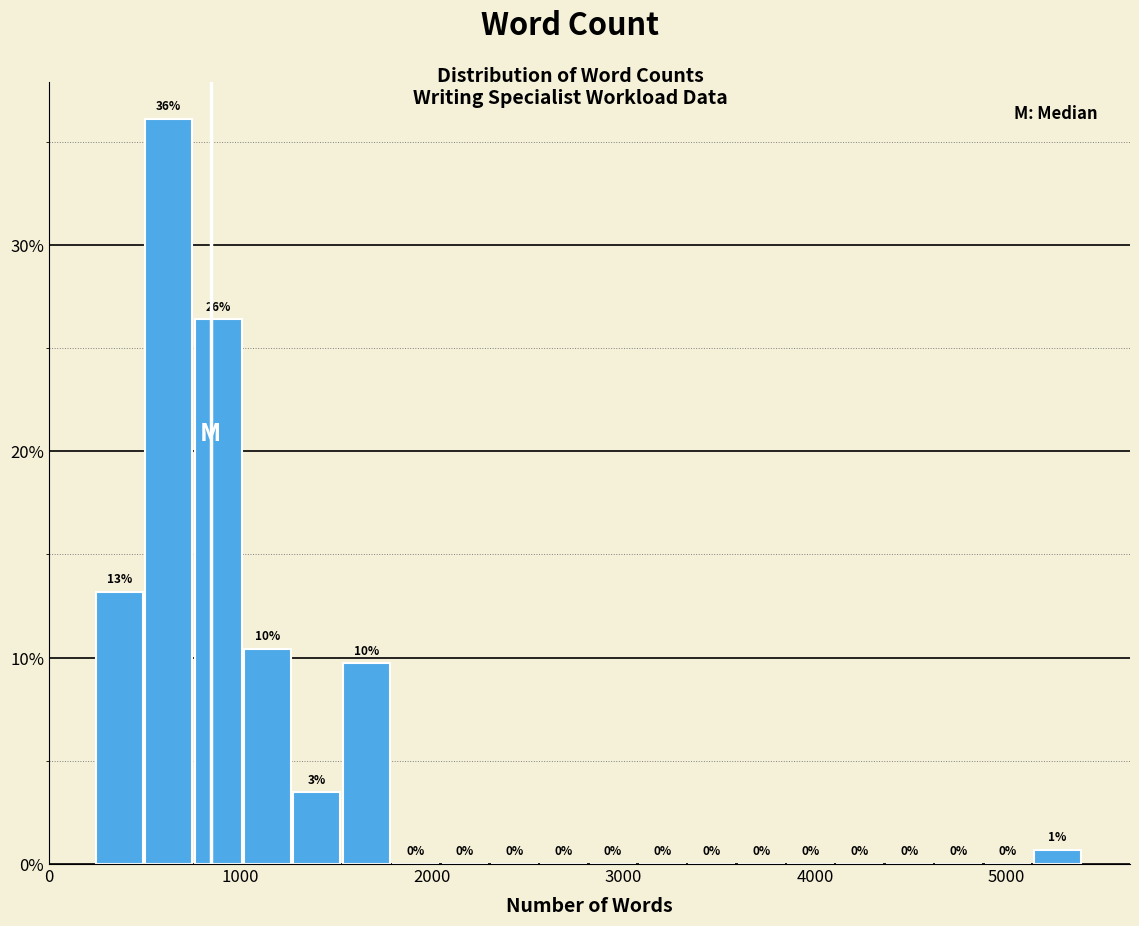

Around what value on the x-axis is the tallest bar? Give the approximate position of its centre, as read against the axis.

600